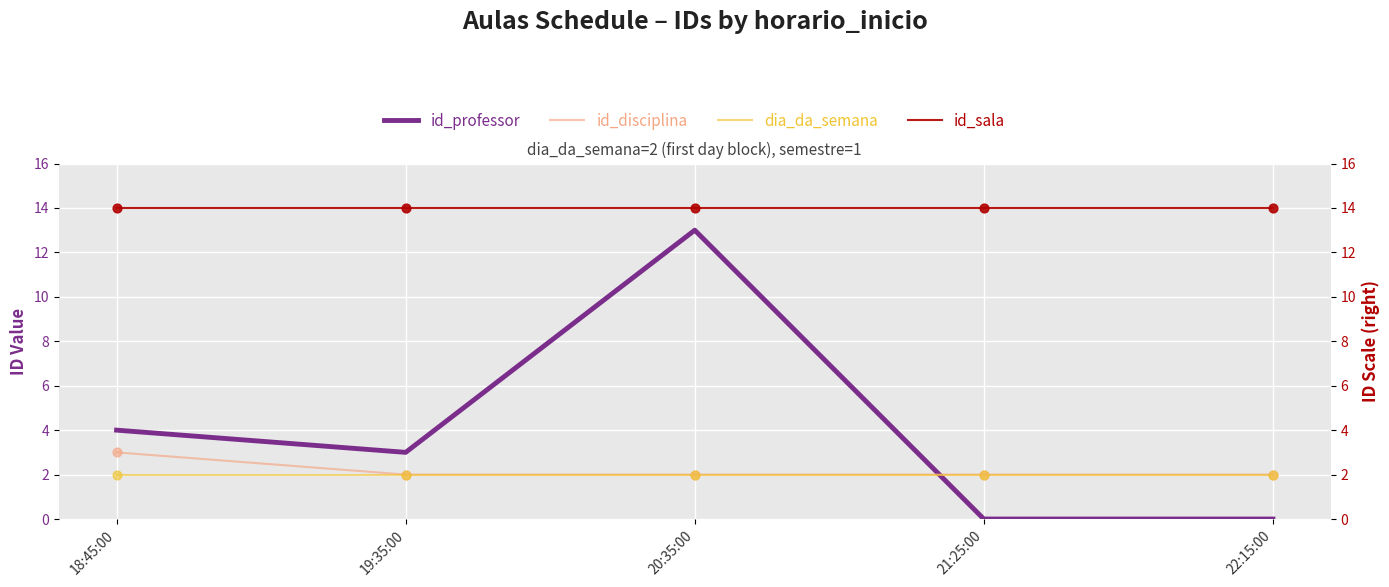

At how many categories does at least one series exceed 4?

5